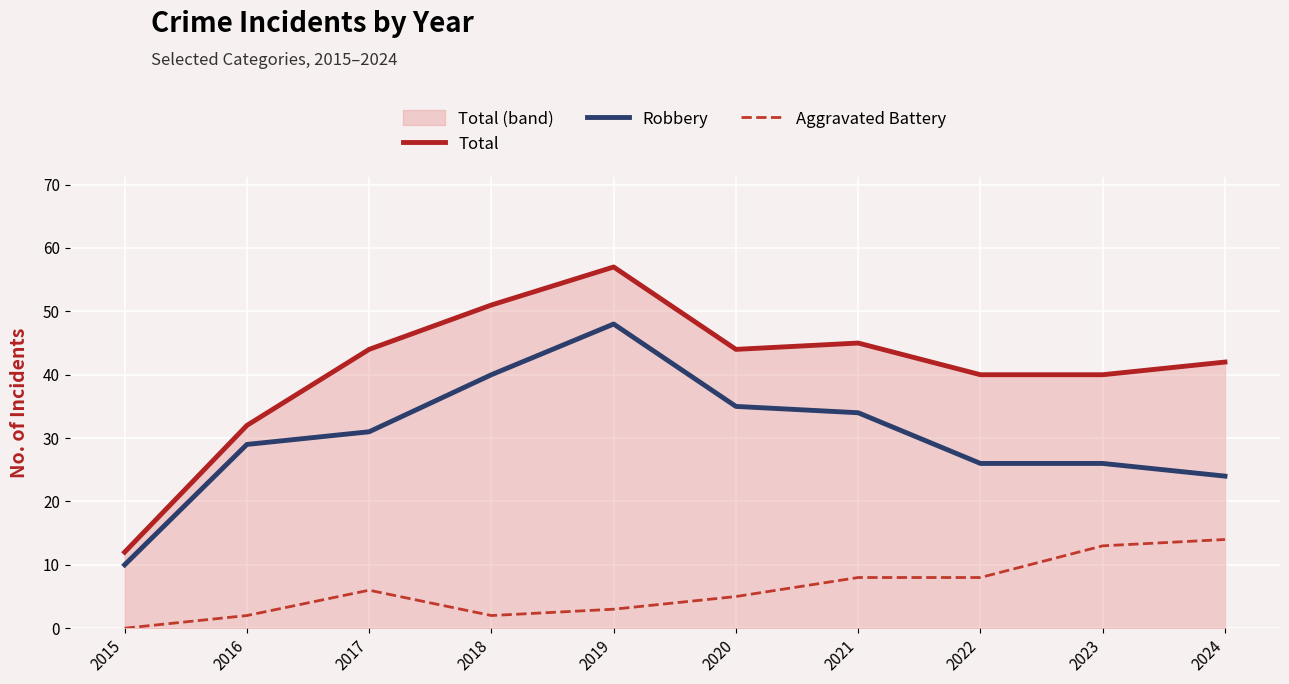

What is the value of the Robbery point at the 10th from the left?

24